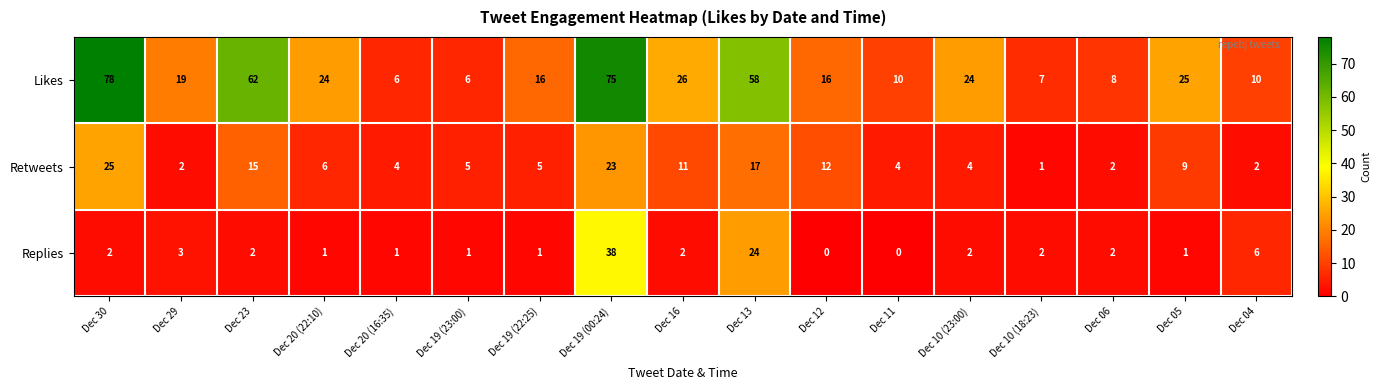

At which label does Retweets first exceed 5?

Dec 30